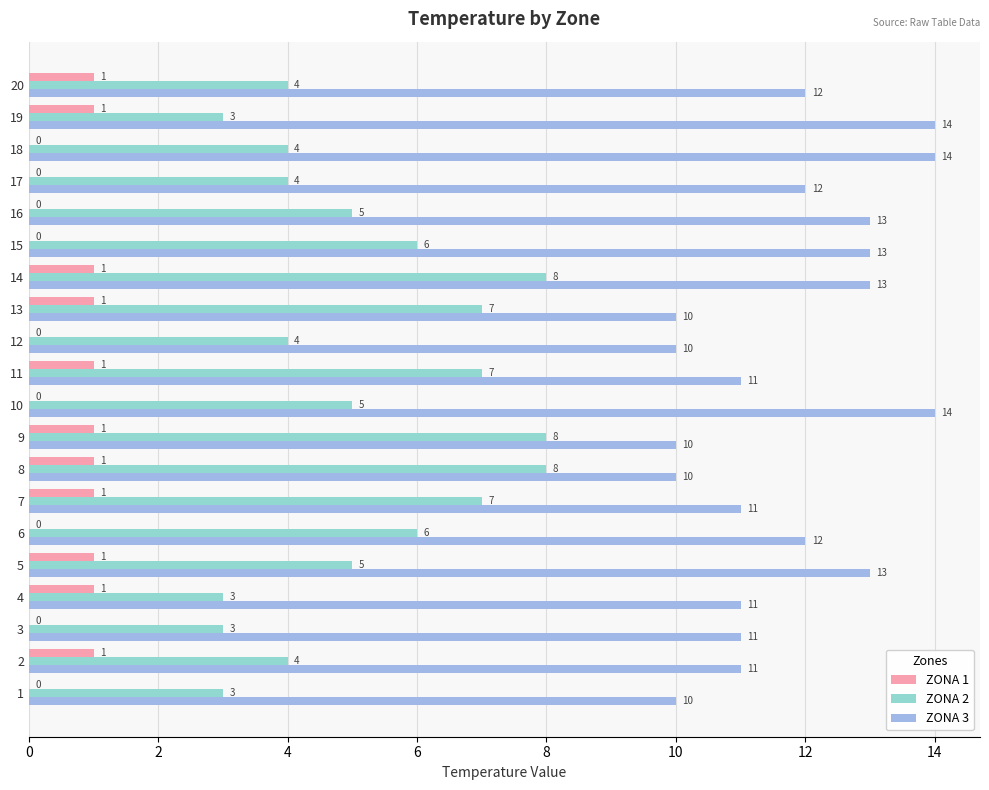

What is the sum of the ZONA 3 values at 14 and 16?

26